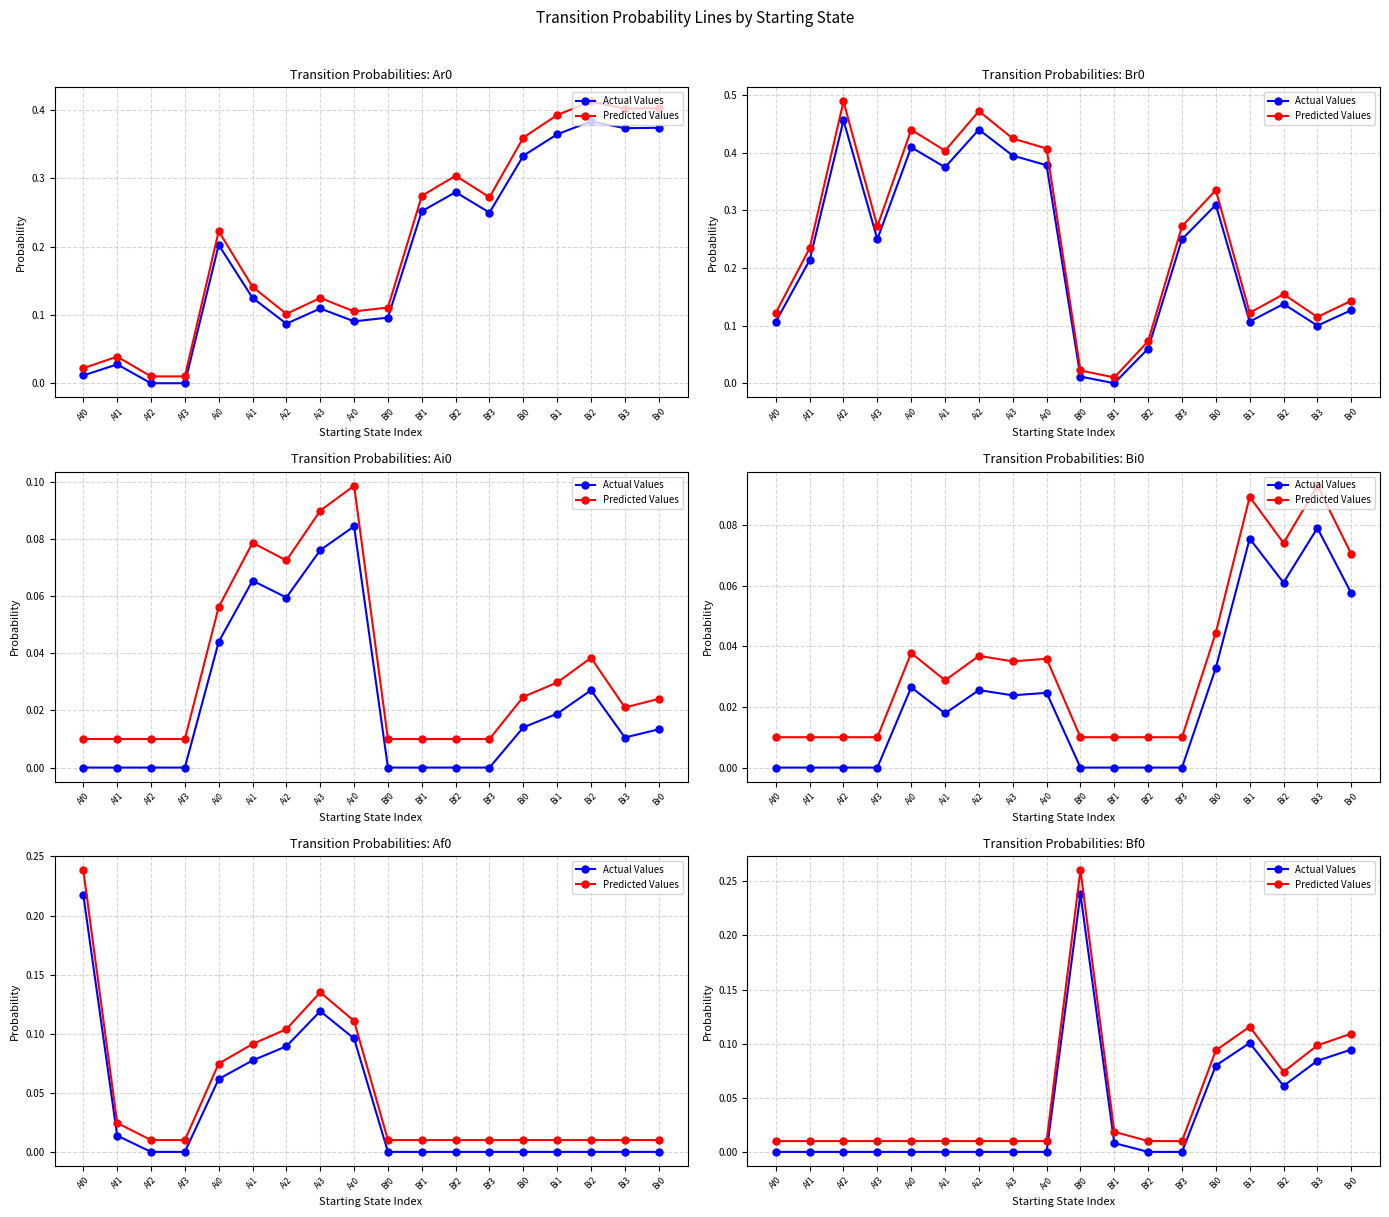

Between Af2 and Br0, which is larger?

Br0